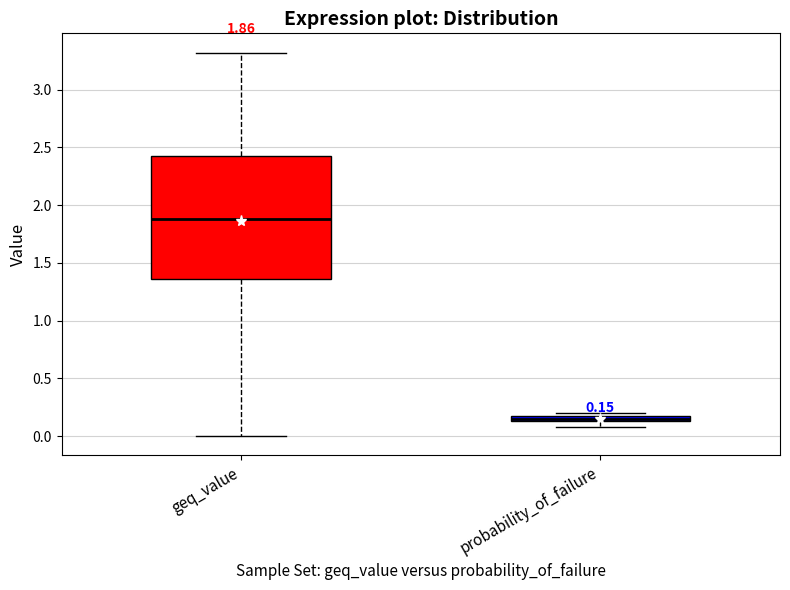

Which box has the lowest median line?

probability_of_failure